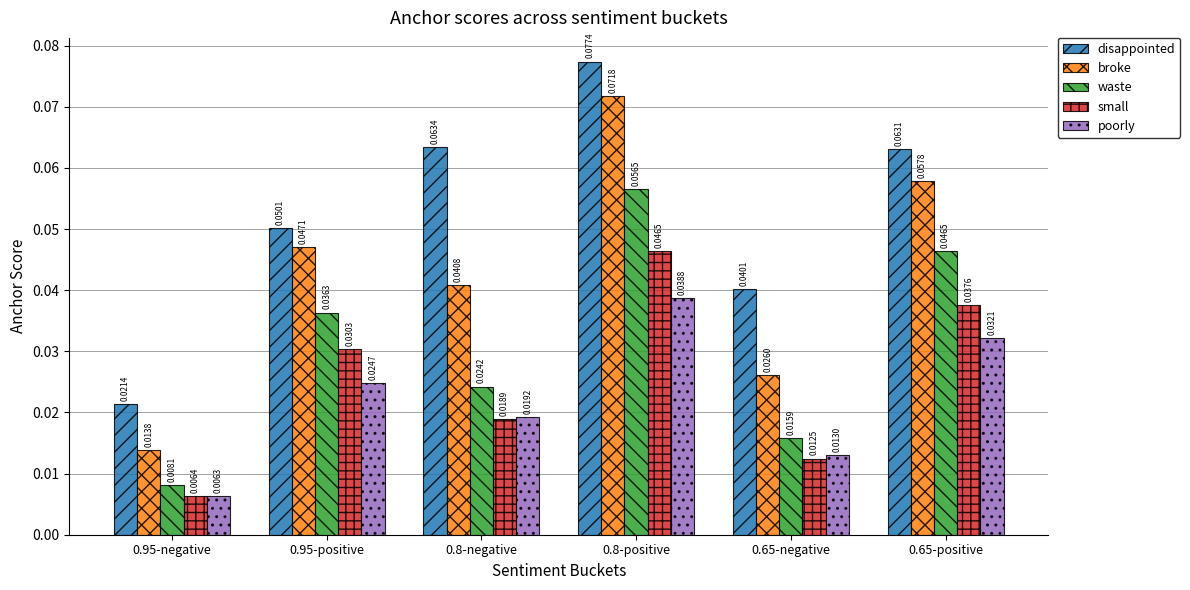

Which series has the widest spread of values?

broke